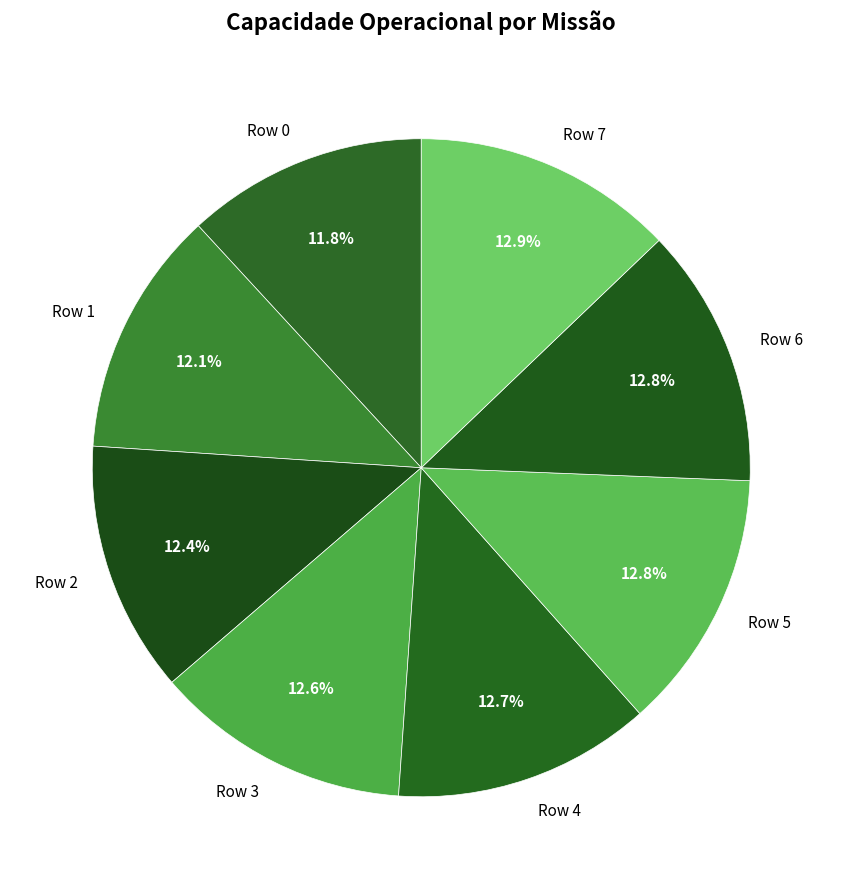

To the nearest percent, what is the combined percentage of Row 5 and Row 6?

26%